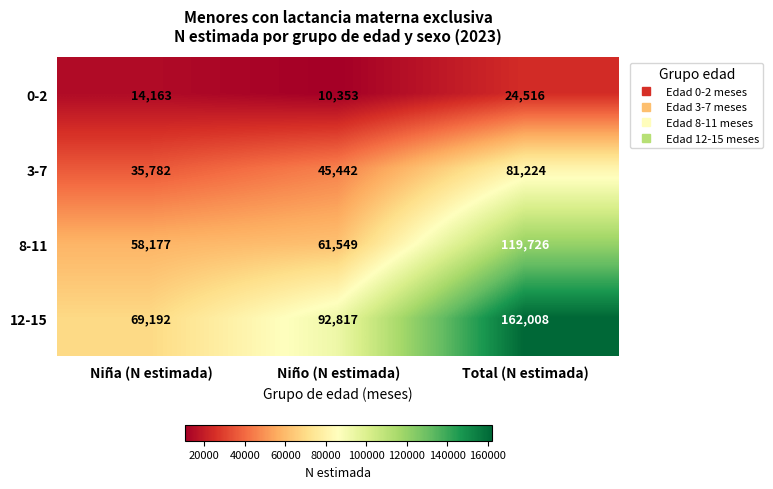

What is the difference between the highest and lowest values at Niña (N estimada)?

55029